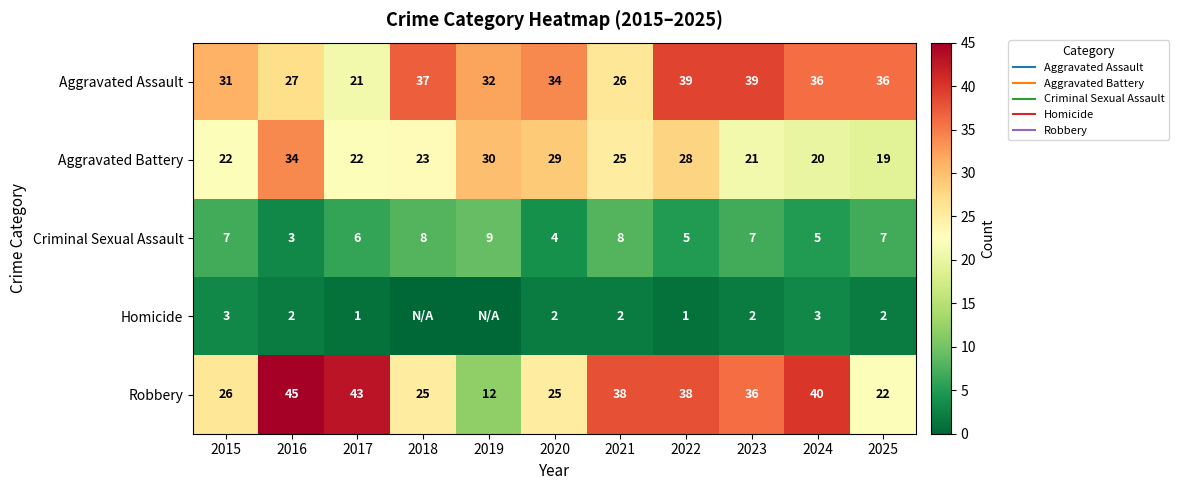

What is the spread (max minus min) of values at 2016?

43